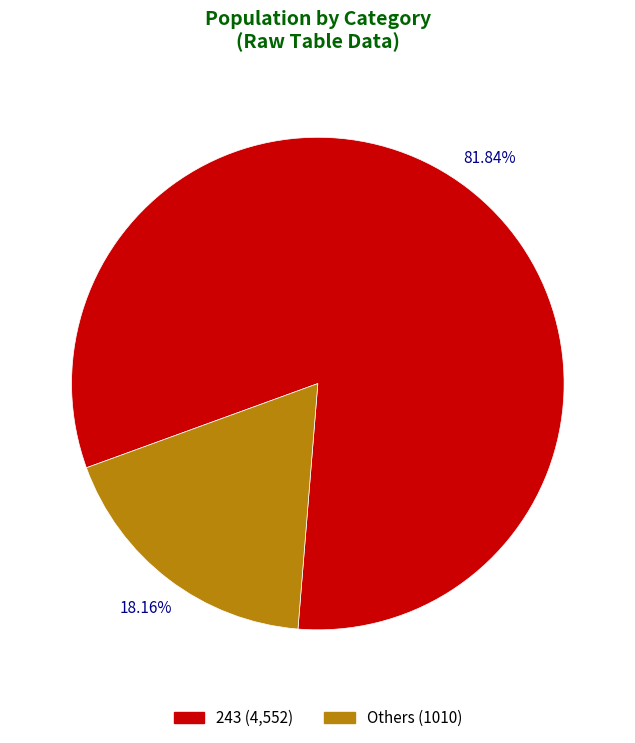

Does any single category account for the majority?

Yes